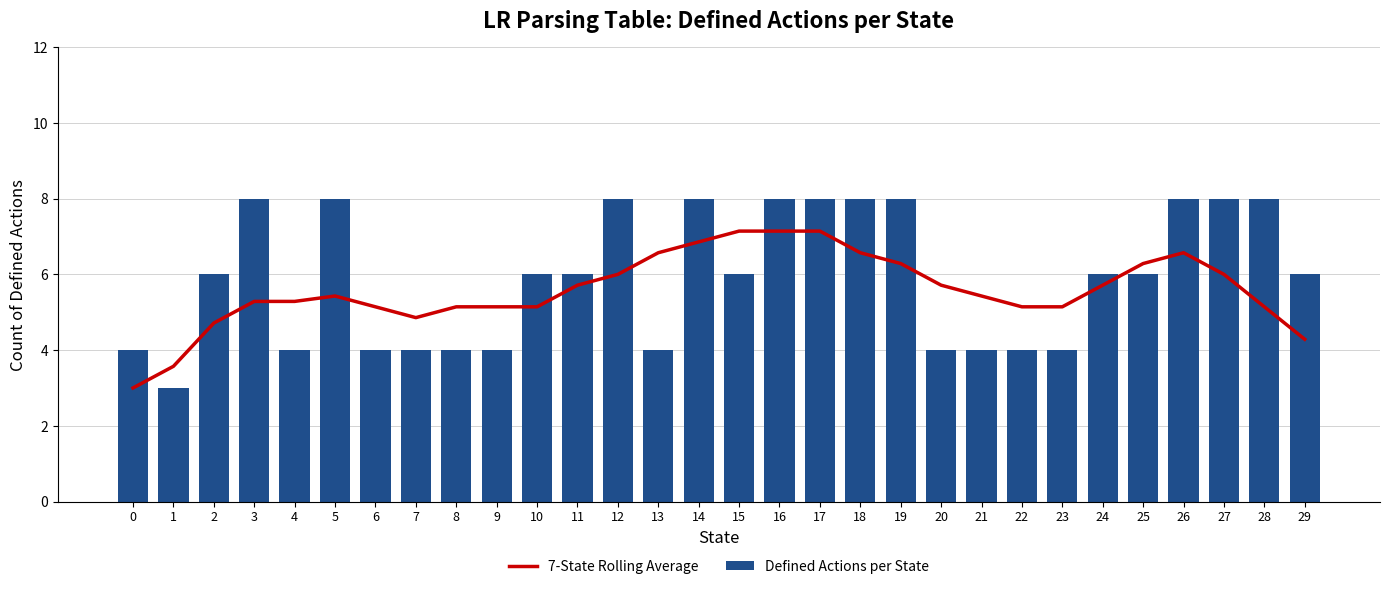

What is the approximate value of Defined Actions per State at 23?

4